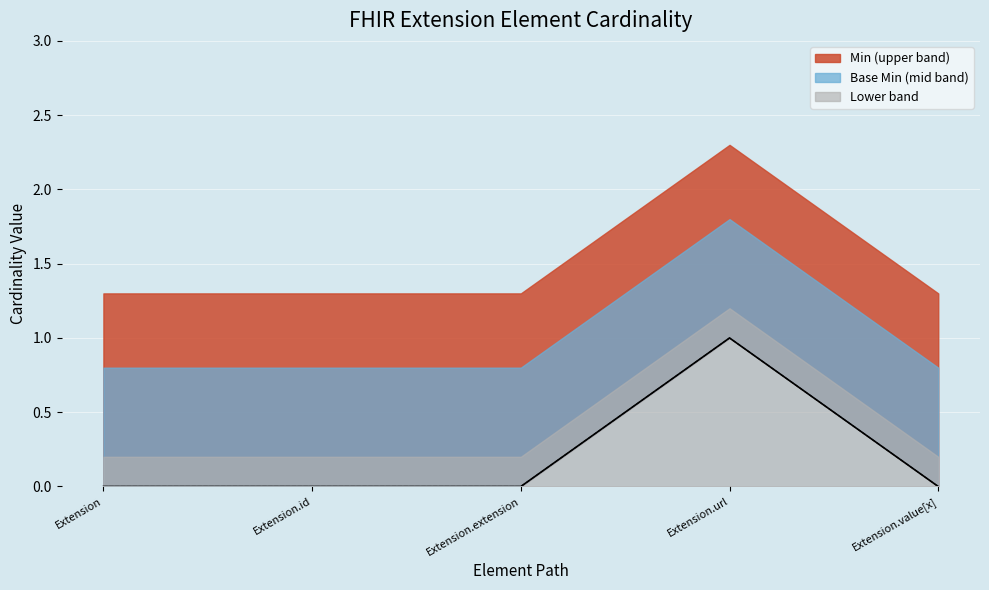

List the labels in order of Base Min value, largest first.

Extension.url, Extension, Extension.id, Extension.extension, Extension.value[x]